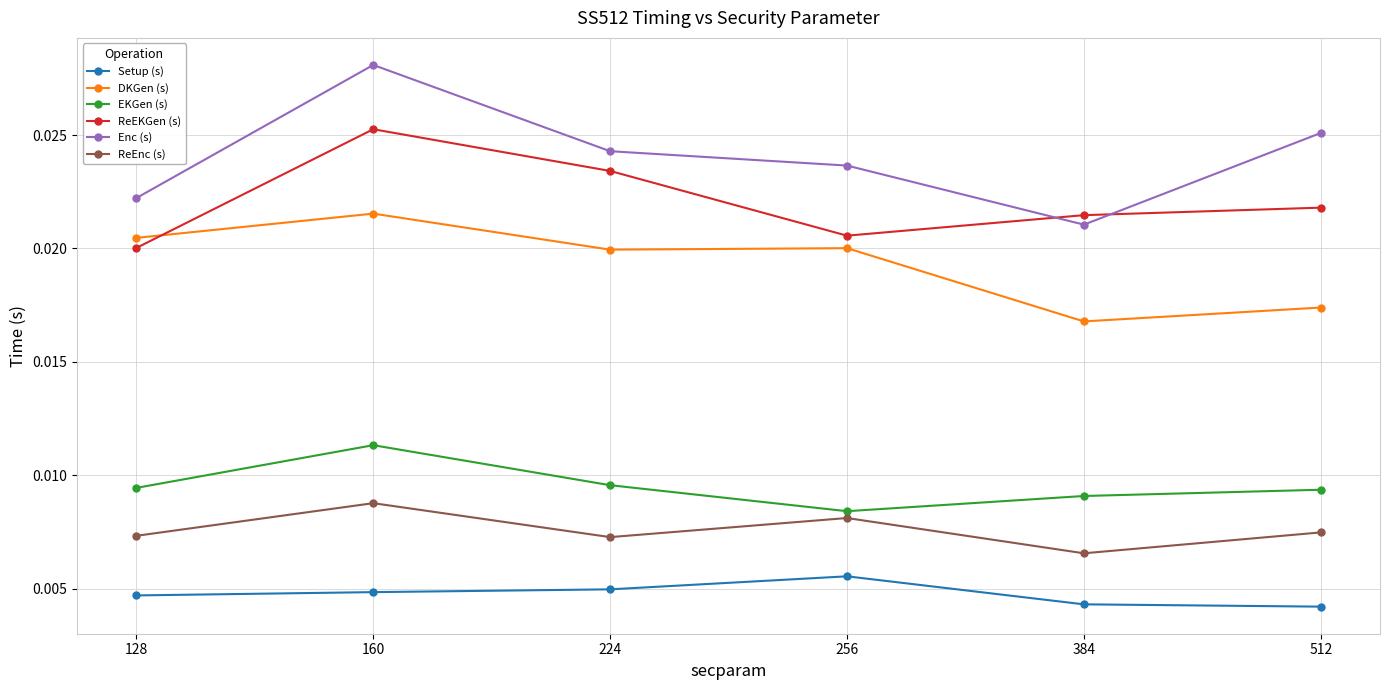

How many lines are shown in the chart?

6